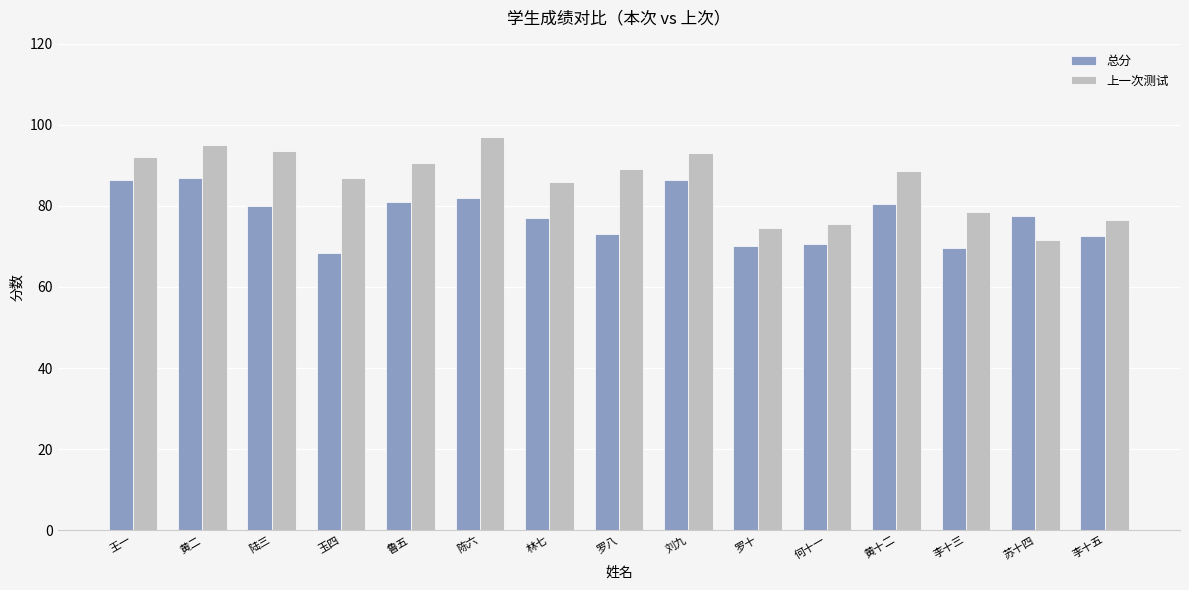

What is the maximum value shown in the chart?

97.0